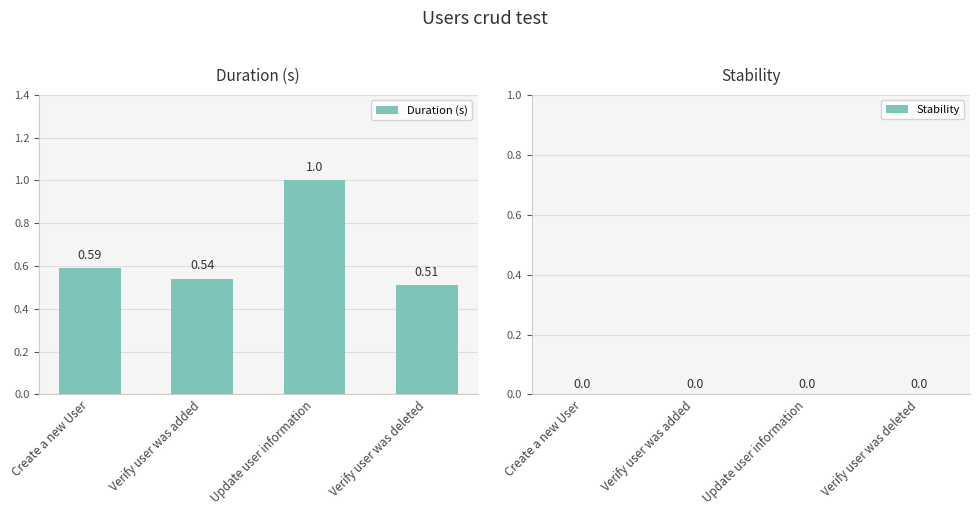

How many data points does each series have?

4